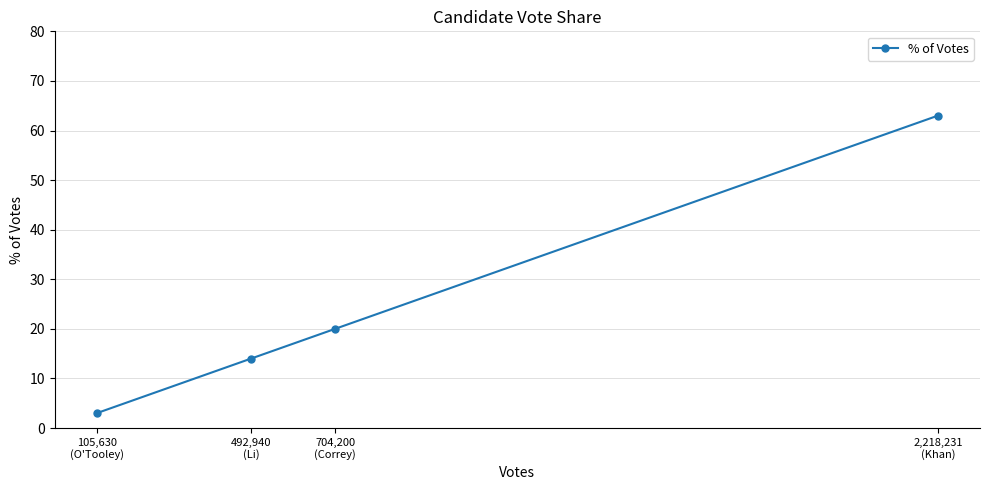

Count the values in the range 14 to 63.

3